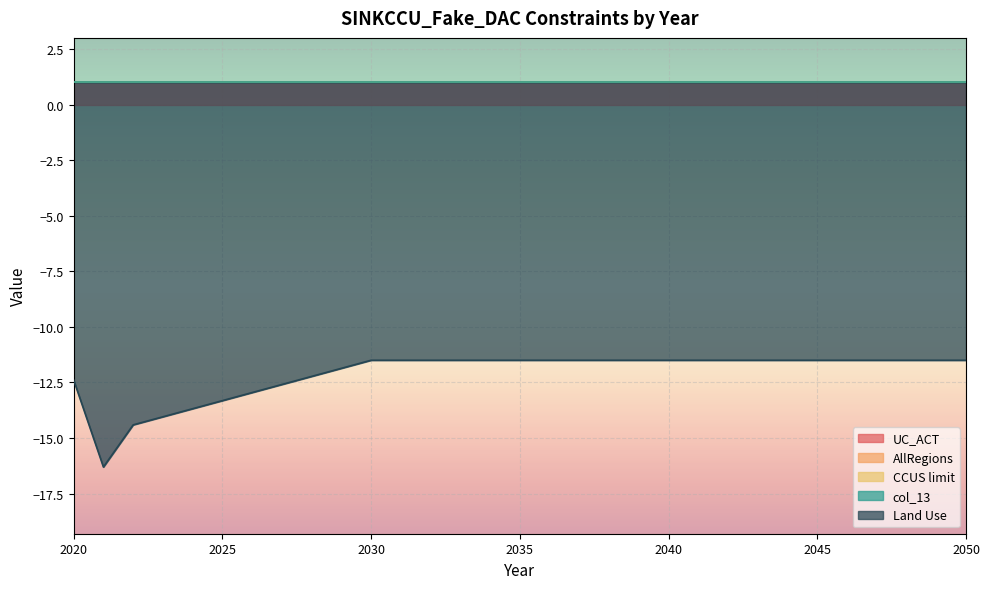

True or false: AllRegions and Land Use cross at least once.

False